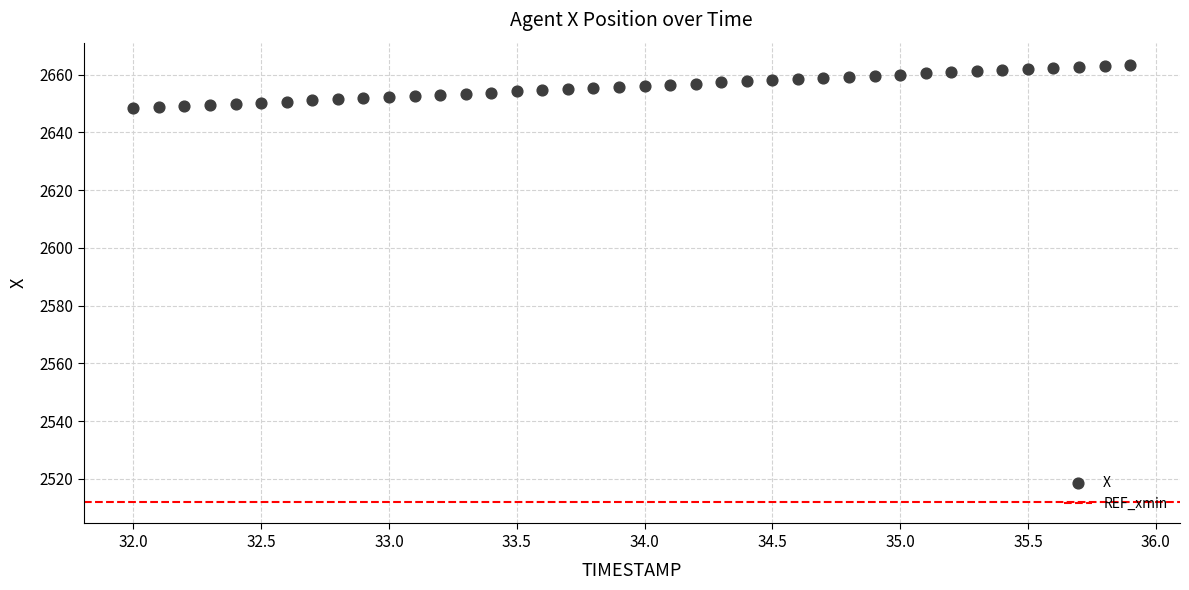

What is the range of Y values (max minus min)?

15.2